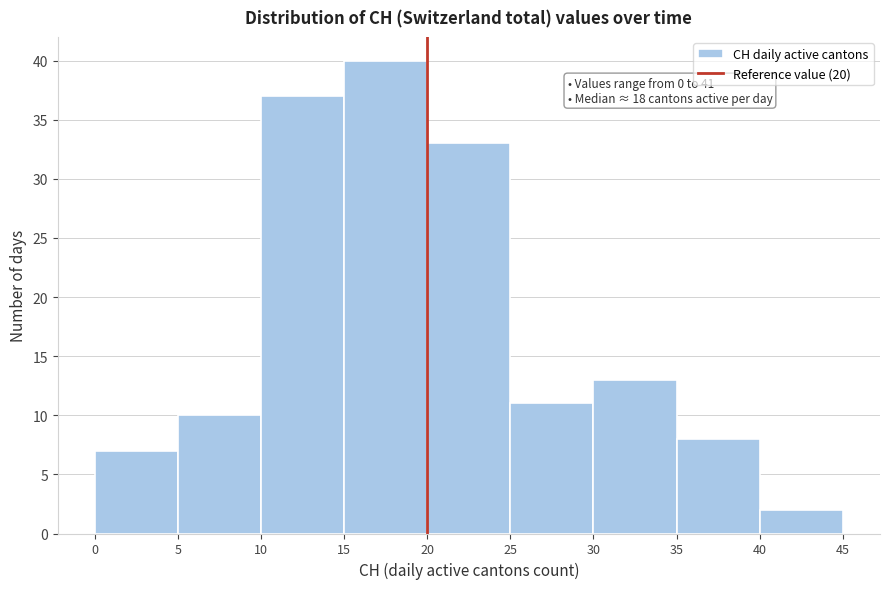

Which range on the x-axis has the tallest bar?

15 to 20